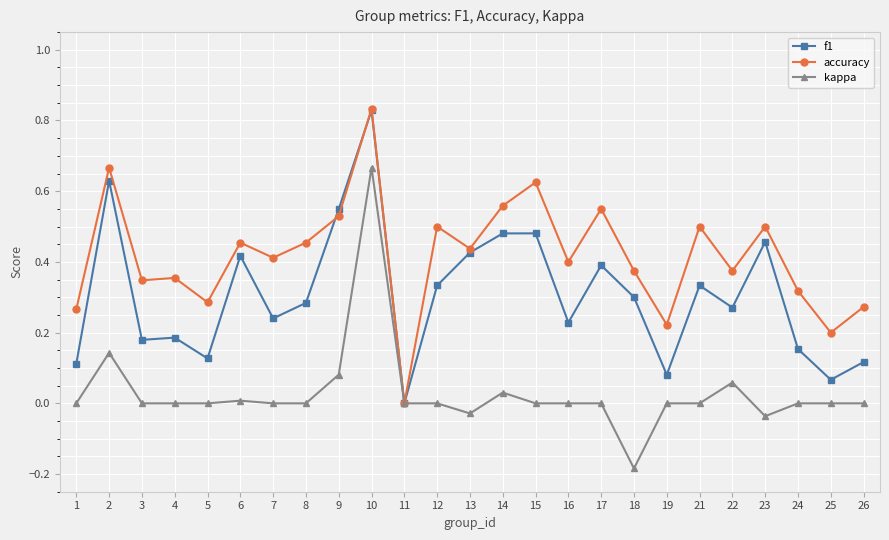

Is this an area chart (filled region under the line)?

No